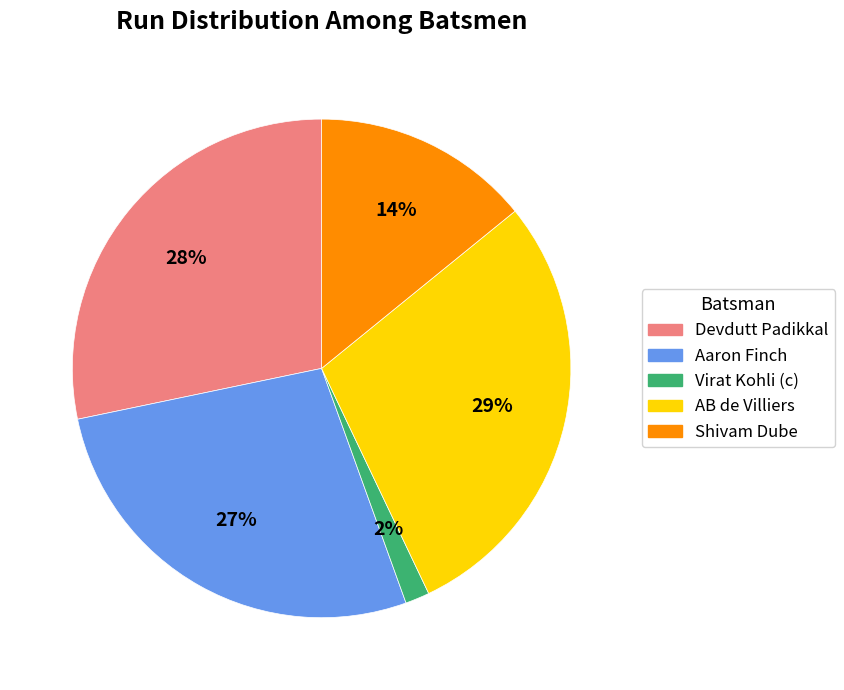

Which category has the smallest portion of the pie?

Virat Kohli (c)